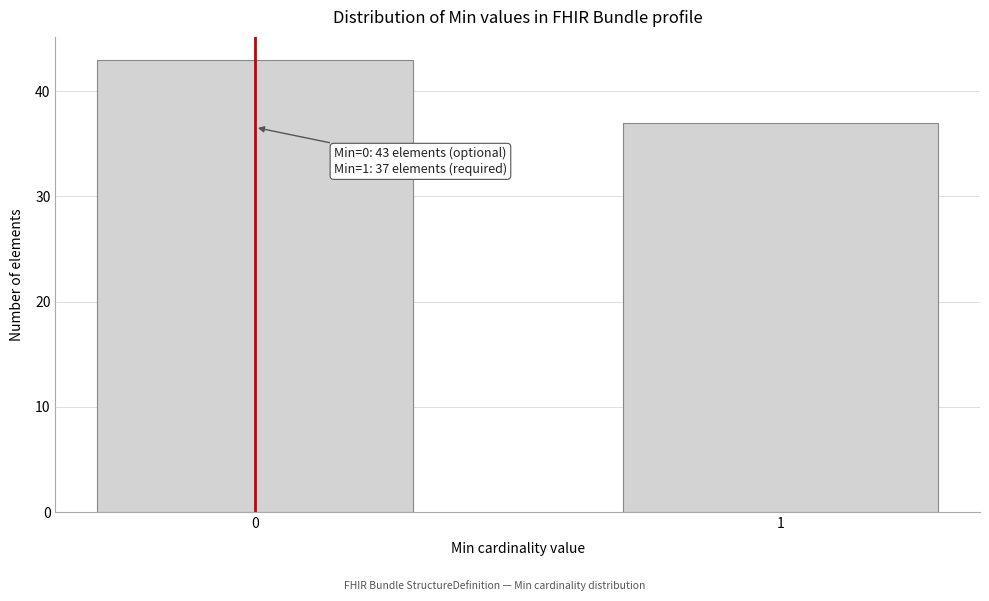

Reading right to left, list all the values displayed in this chart.

1=37	0=43